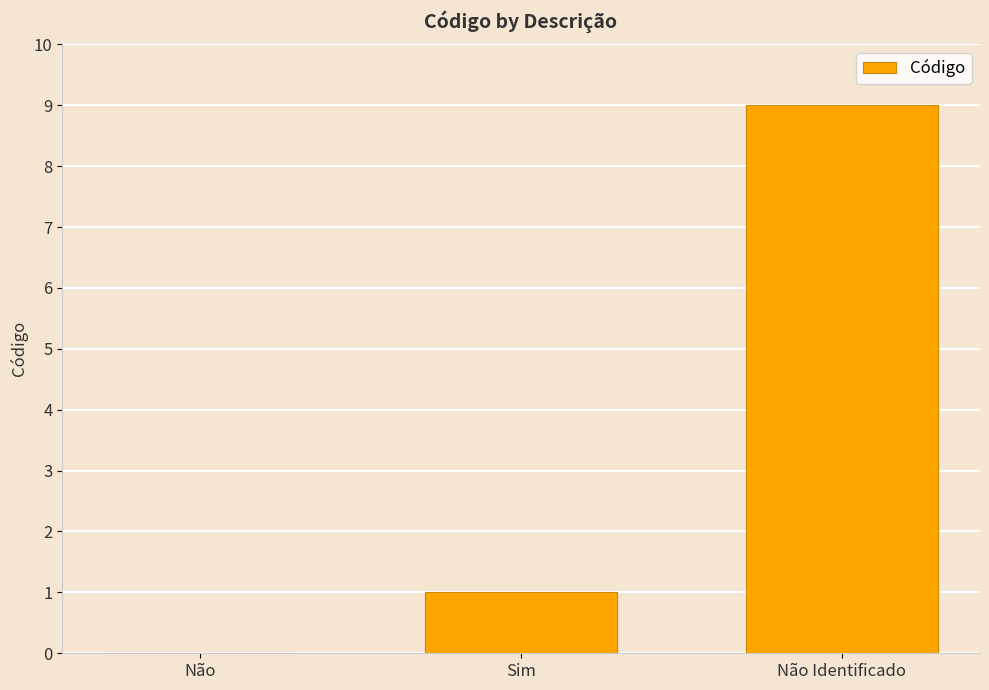

Which has a higher value, Não or Não Identificado?

Não Identificado